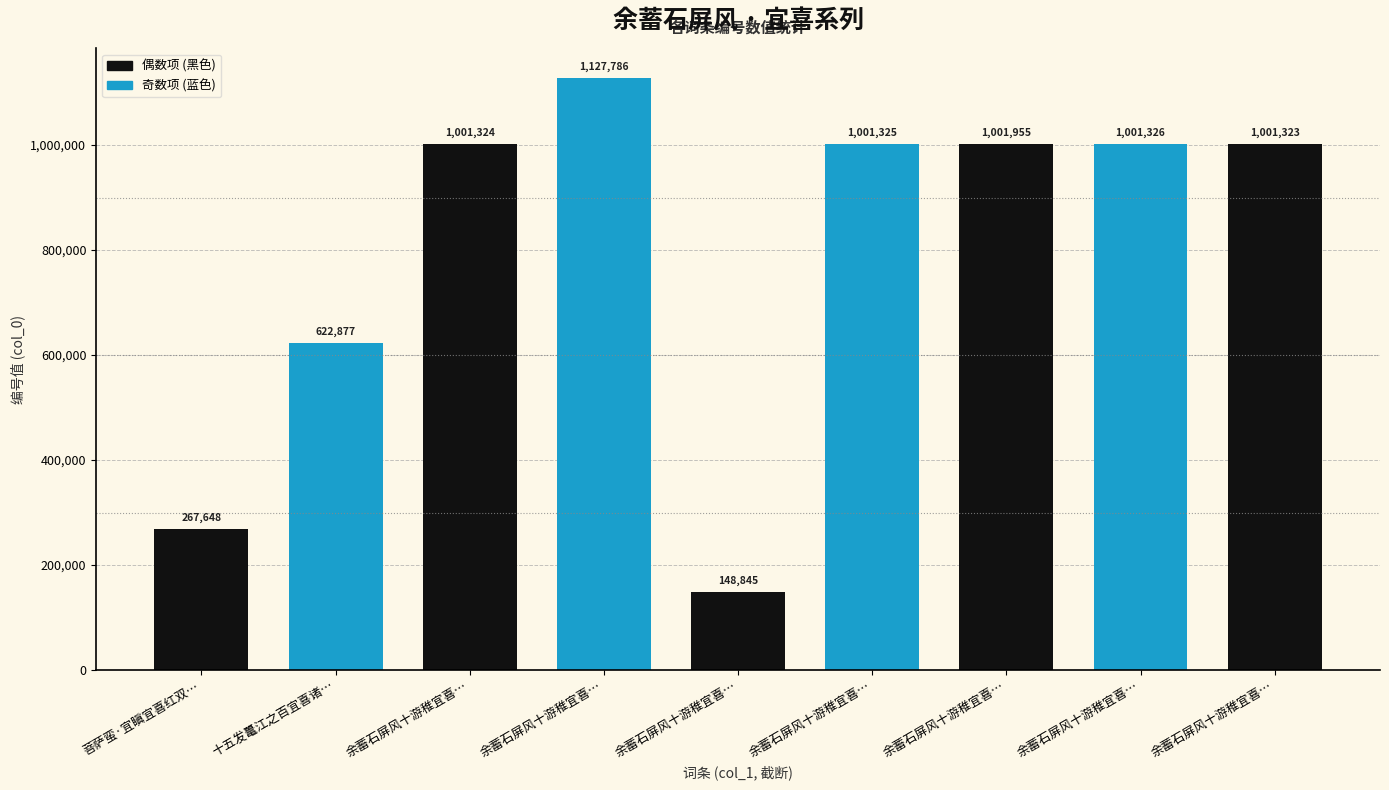

The value at 余蓄石屏风十游稚宜喜而求之辄遗其一侑以五绝 is 1127786. True or false?

True